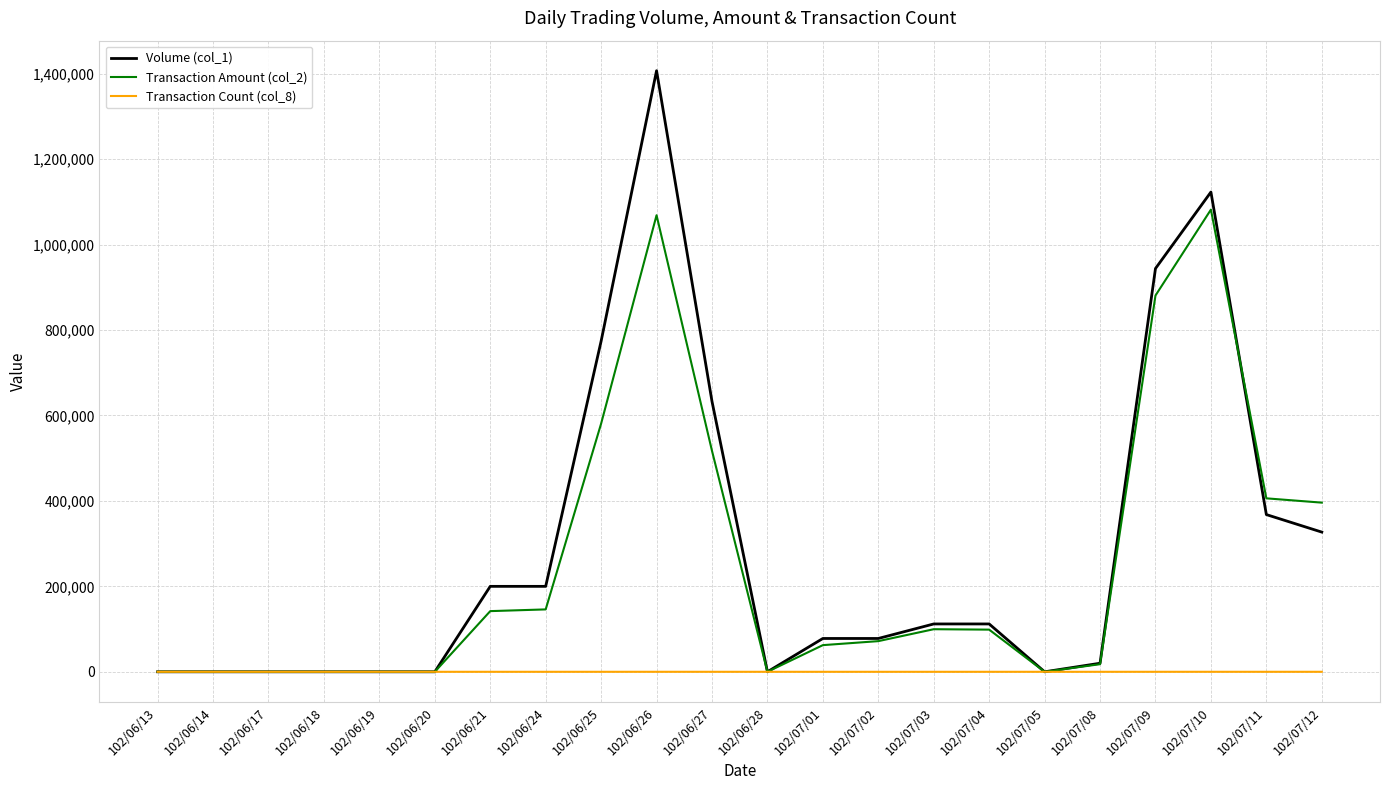

How many series are shown in this chart?

3